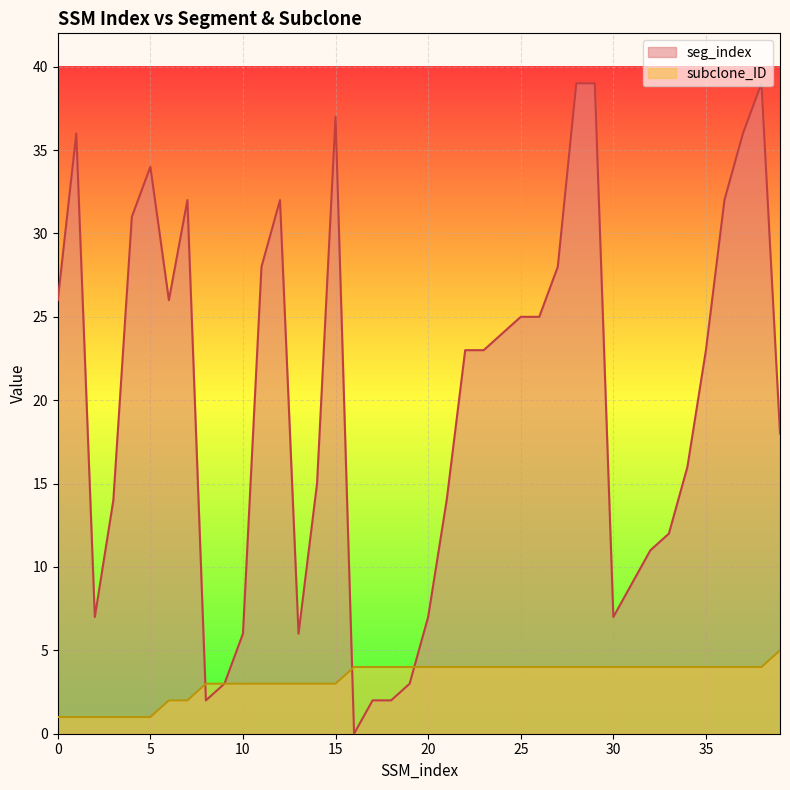

True or false: subclone_ID and seg_index cross at least once.

True